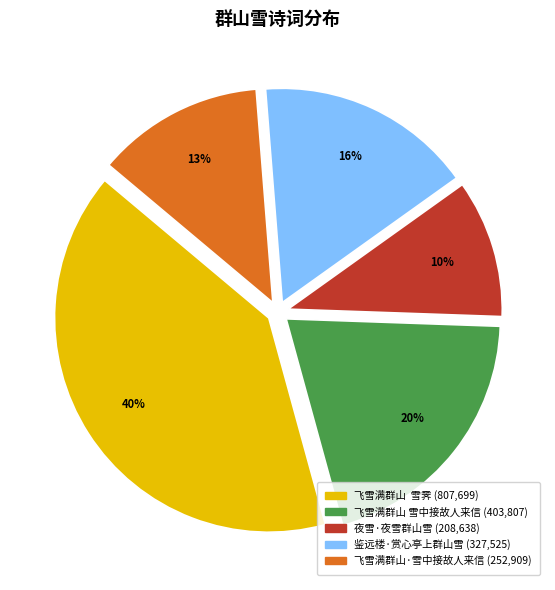

How many slices are in this pie chart?

5